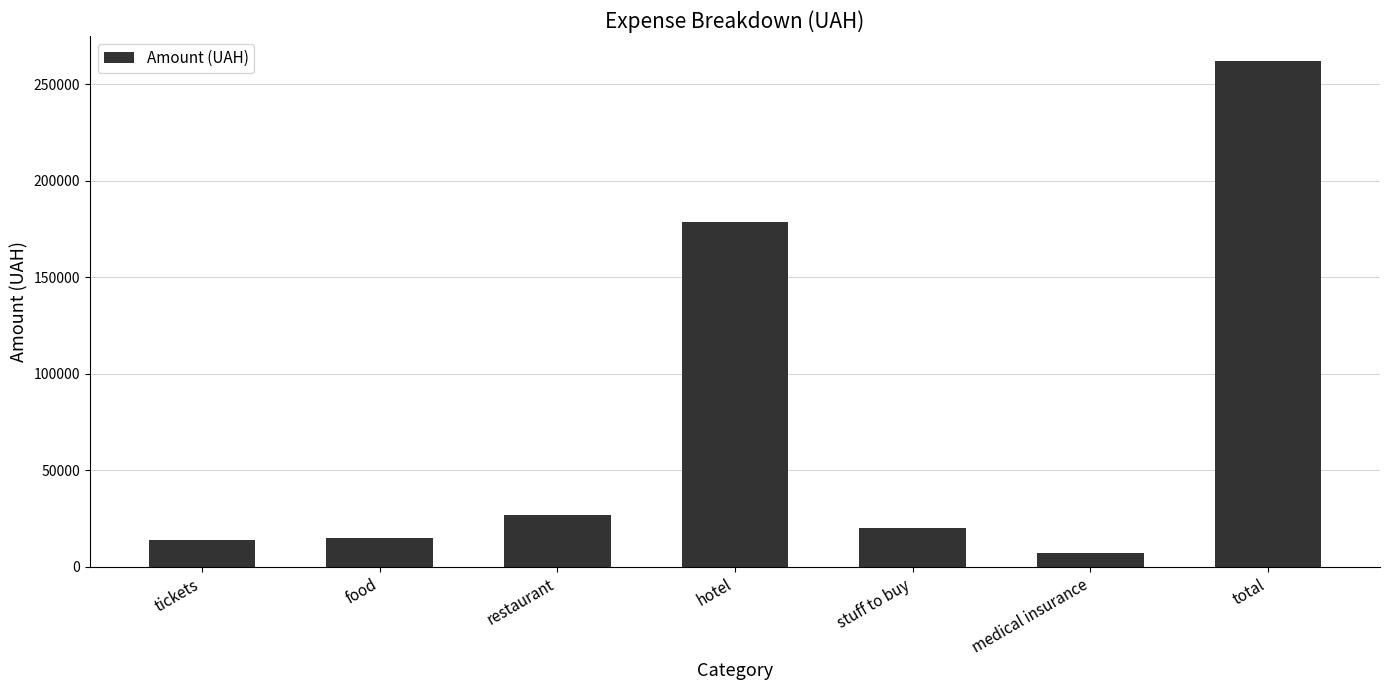

Read the value at total, to the nearest 100.

261800